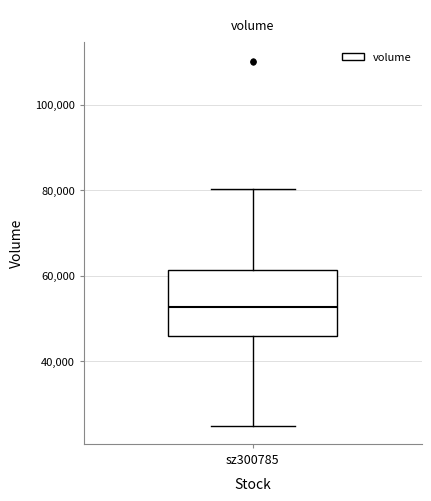

Transcribe this box plot: give where the median line is, the range the box spans, and where the two whiskers end, as read against the y-axis. The values are not printed on the chart, so give them approximately, as read against the axis.

median 52000, box 46000 to 62000, whiskers 24000 to 80000